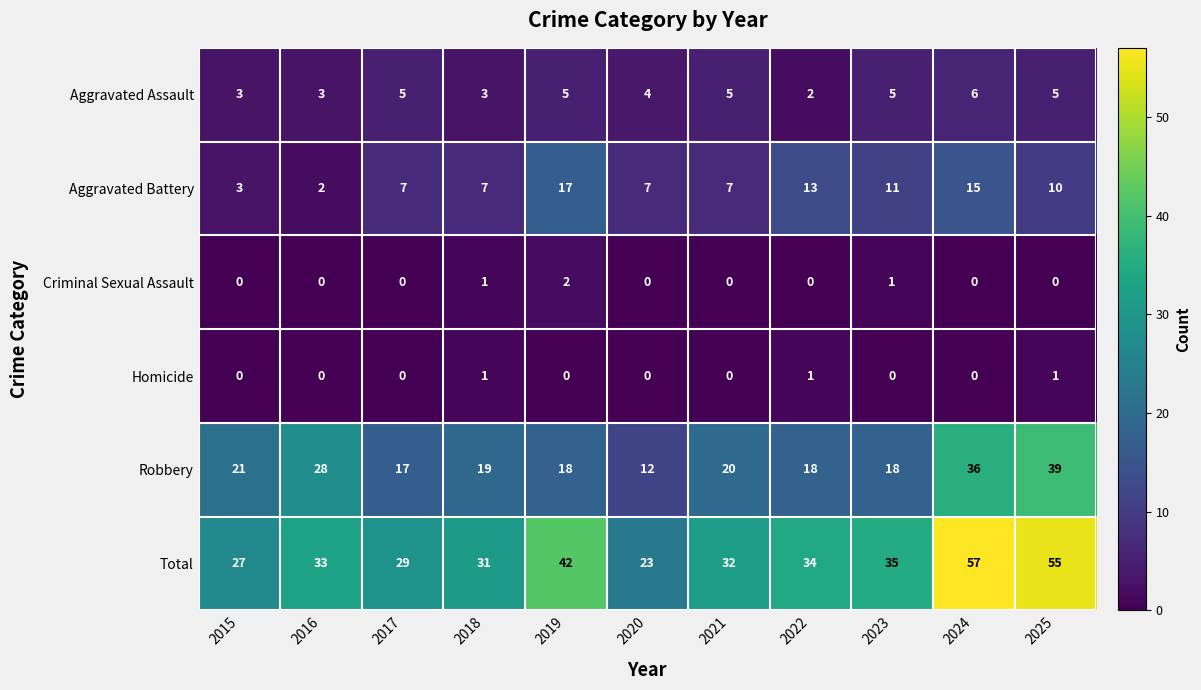

How many data points does each series have?

11